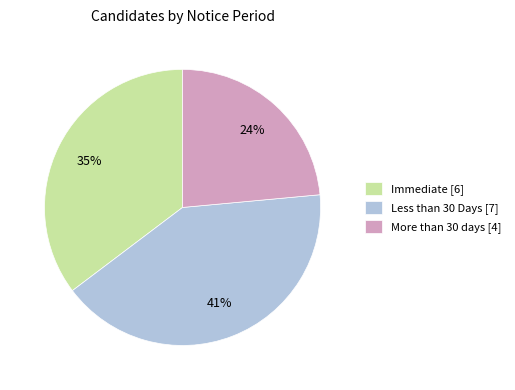

How many slices are in this pie chart?

3